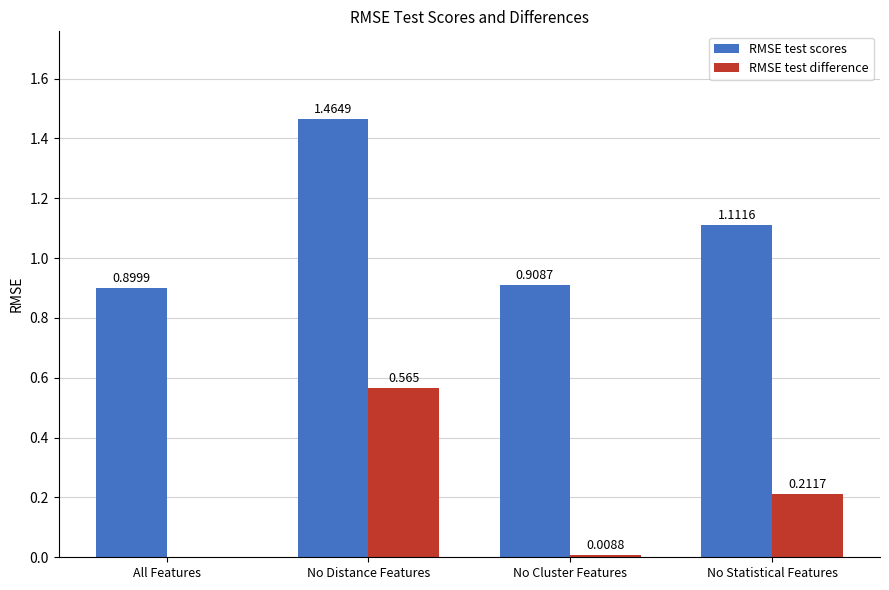

At which category is the sum across all series the highest?

No Distance Features